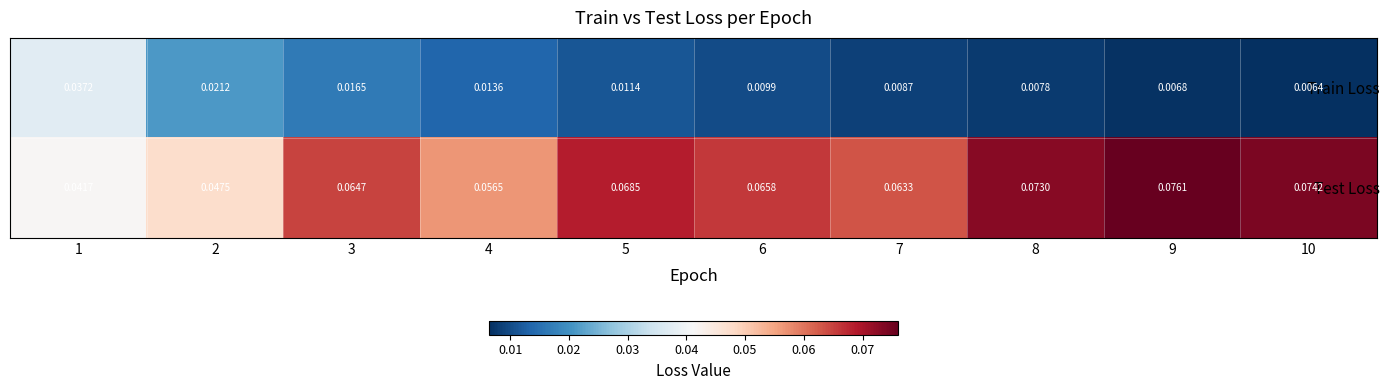

Between 5 and 10, which series saw the biggest shift?

Test Loss